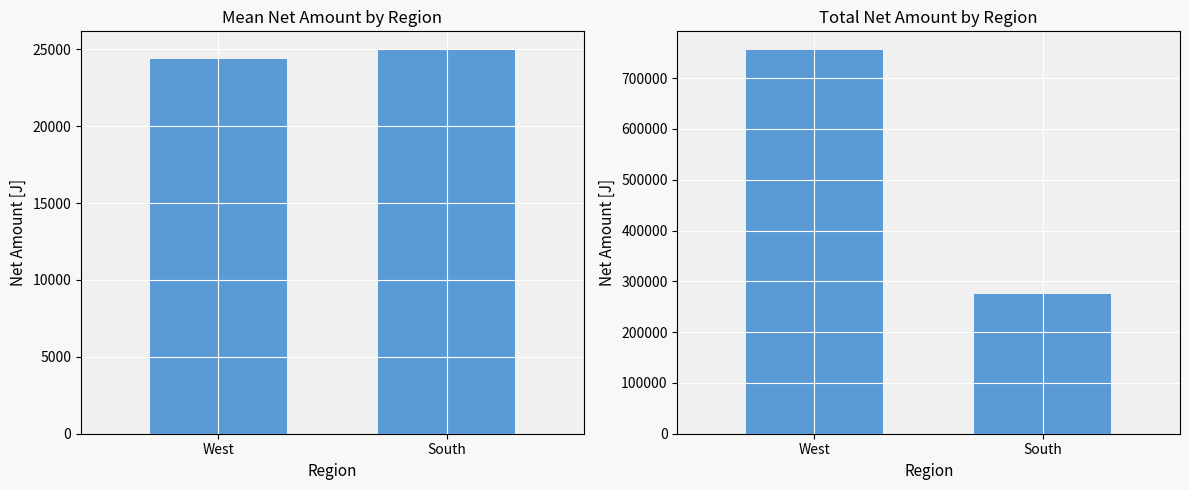

What value does the Total Net Amount series have at West?

754484.0